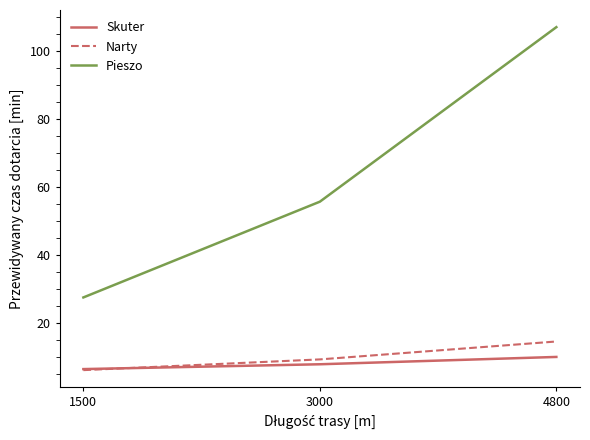

At which category is the sum across all series the highest?

4800